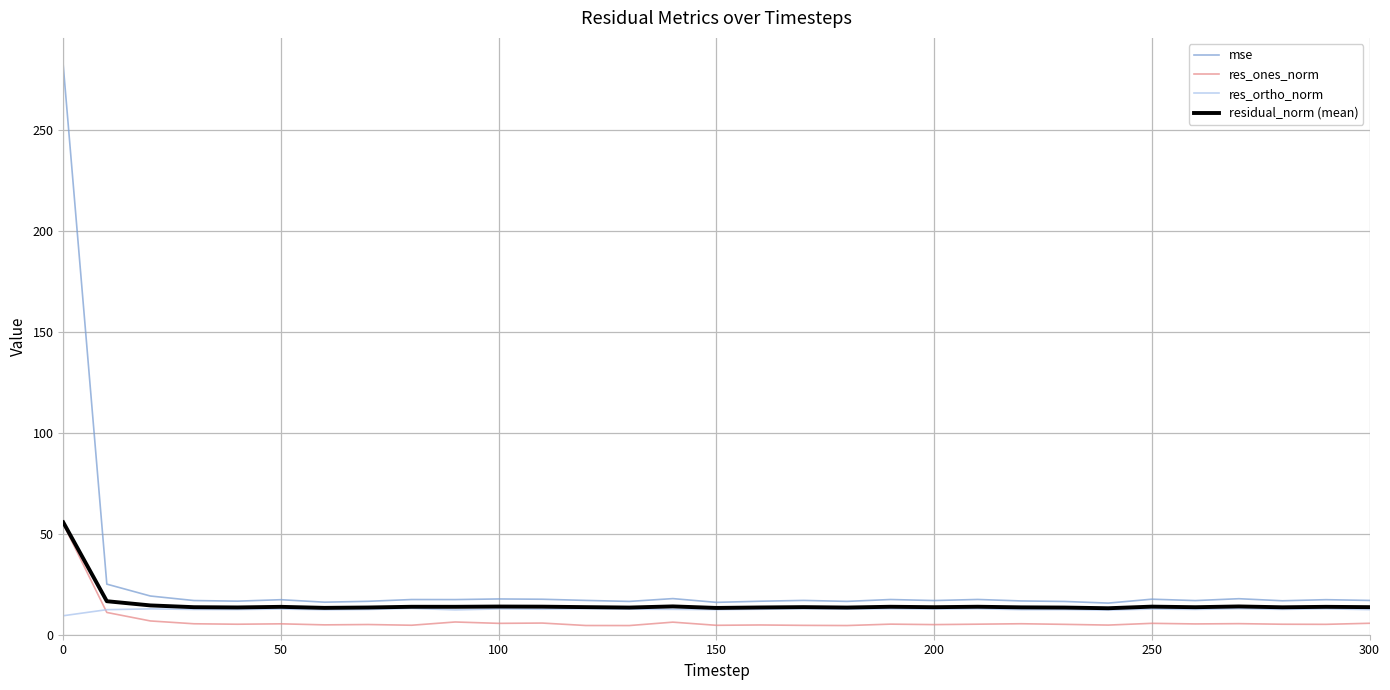

Which series has the largest total across all categories?

mse